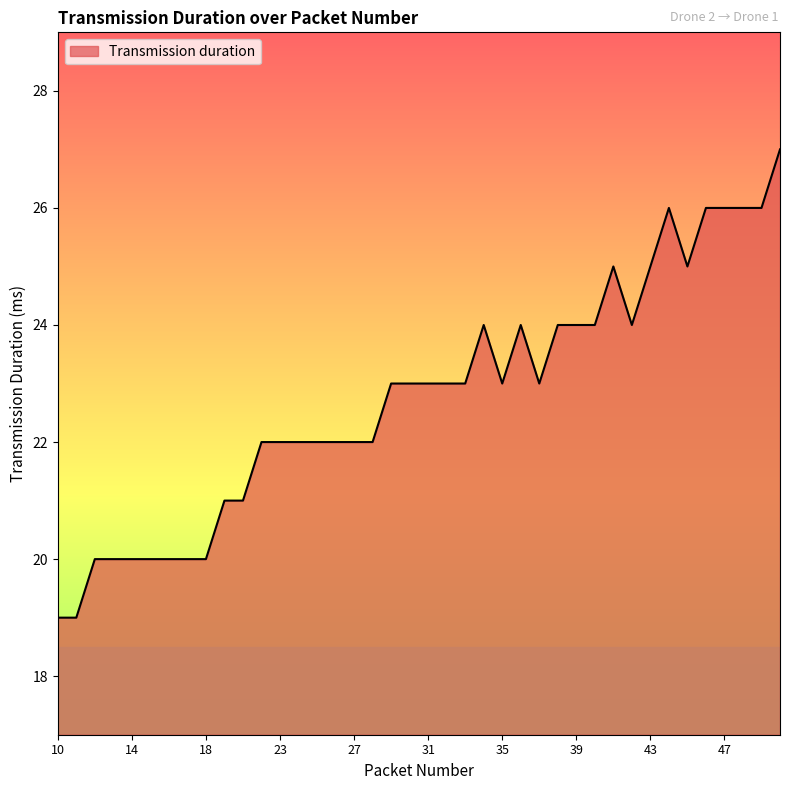

What is the smallest value displayed?

19